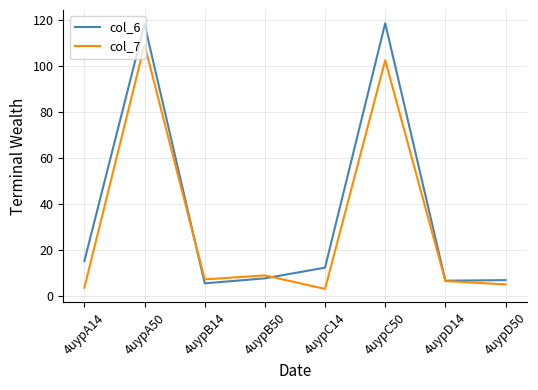

How many lines are shown in the chart?

2